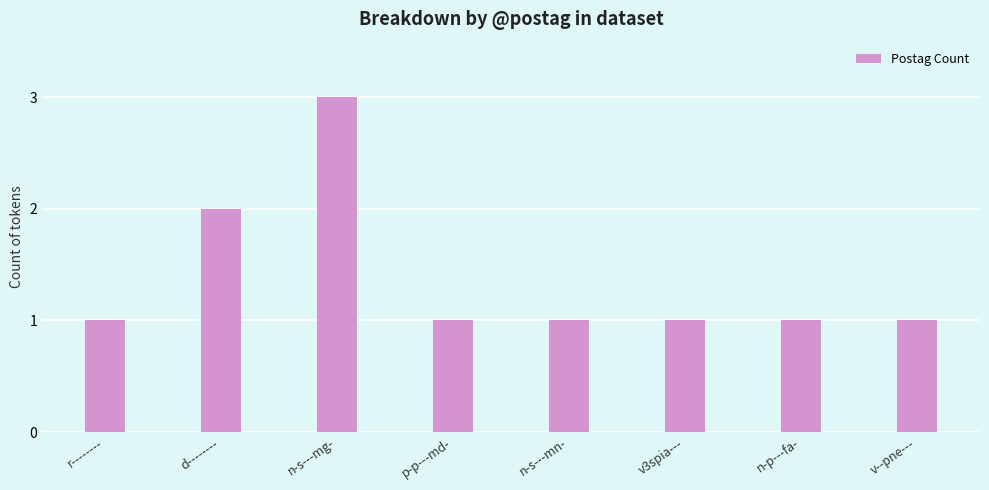

At which category does the chart reach its peak across all series?

n-s---mg-